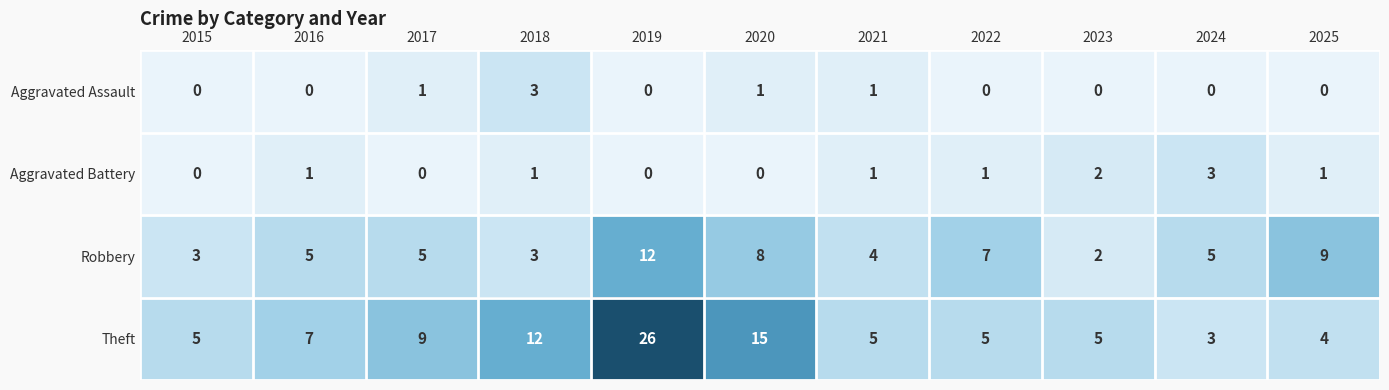

Which series has the widest spread of values?

Theft